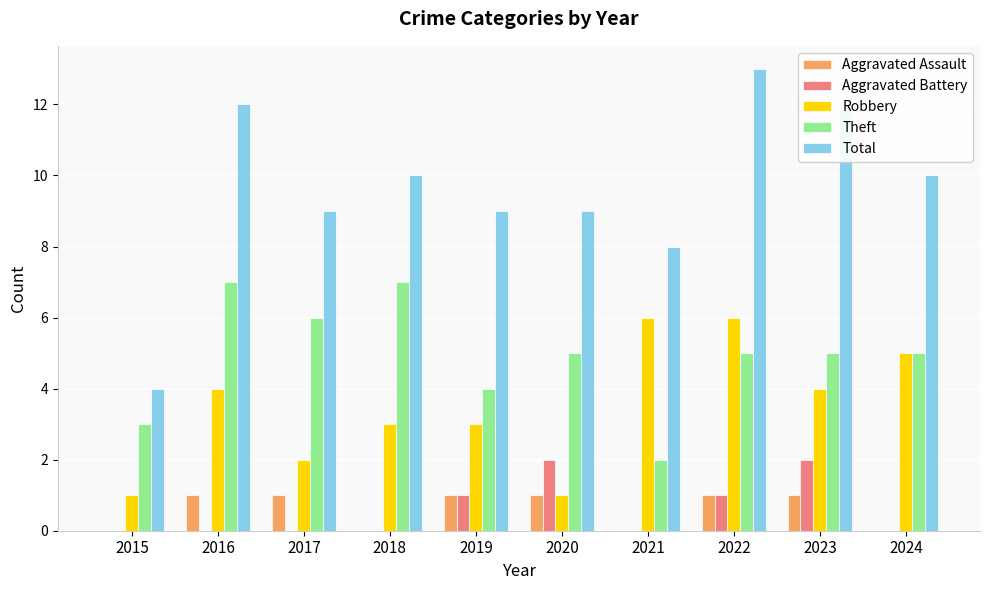

At which category is the sum across all series the highest?

2022